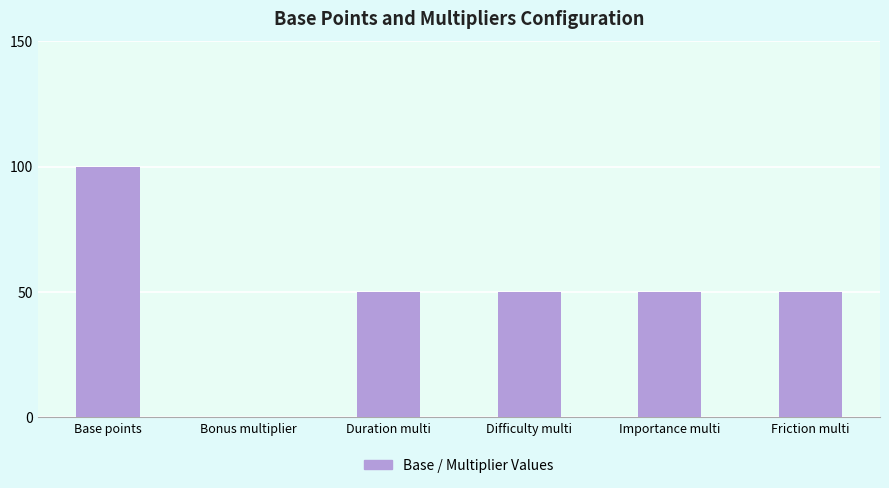

Reading left to right, transcribe all the data shown in this chart.

Base points=100.0	Bonus multiplier=0.2	Duration multi=50.0	Difficulty multi=50.0	Importance multi=50.0	Friction multi=50.0